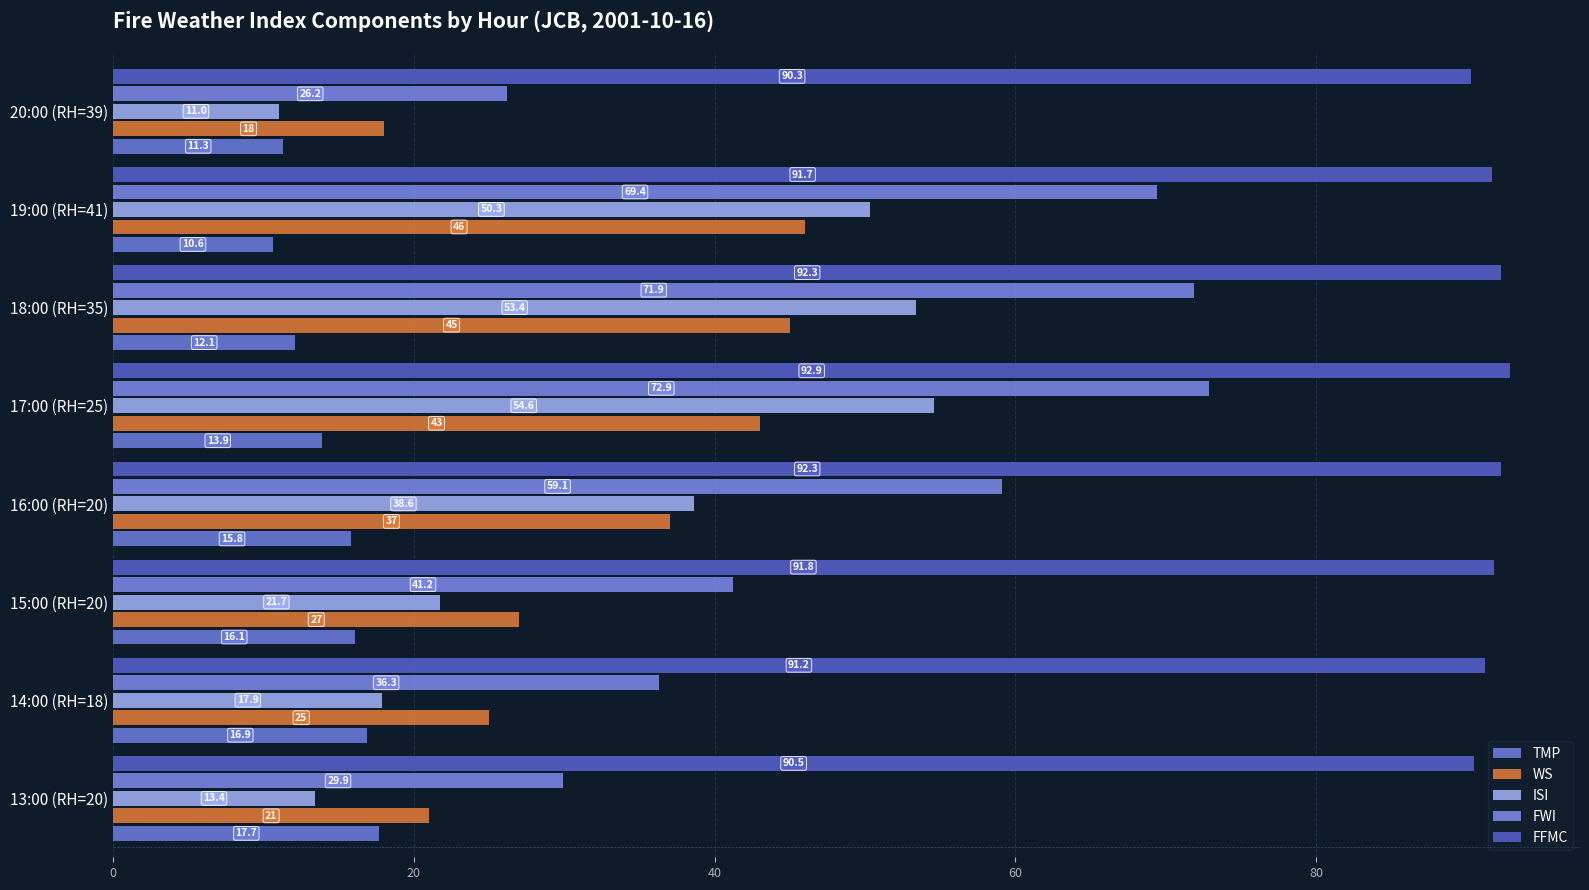

Count the number of categories in the chart.

8